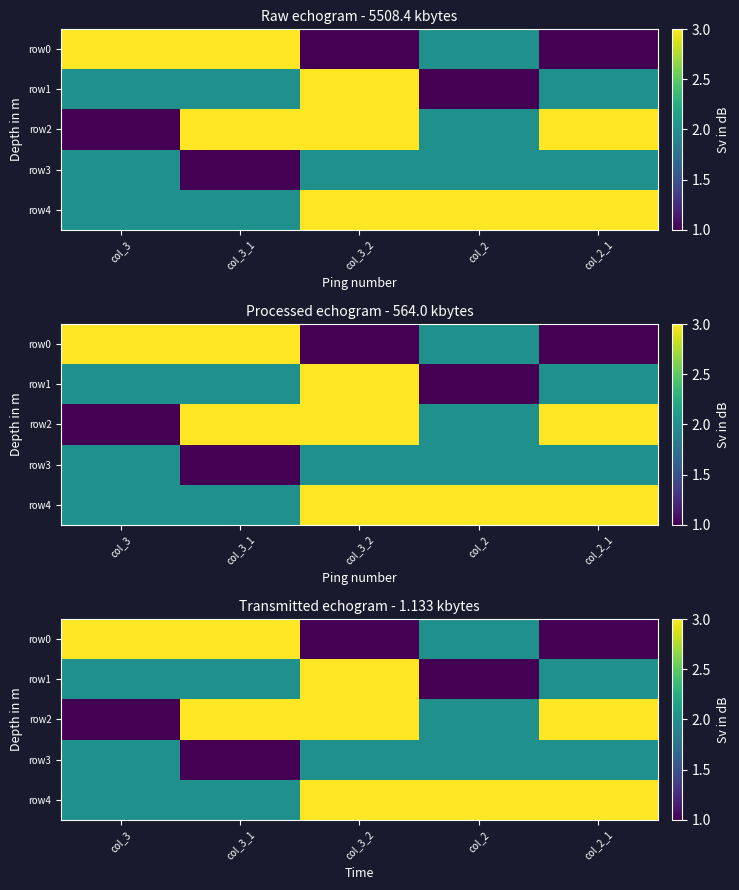

What is the difference between the row2 values at col_3 and col_3_2?

2